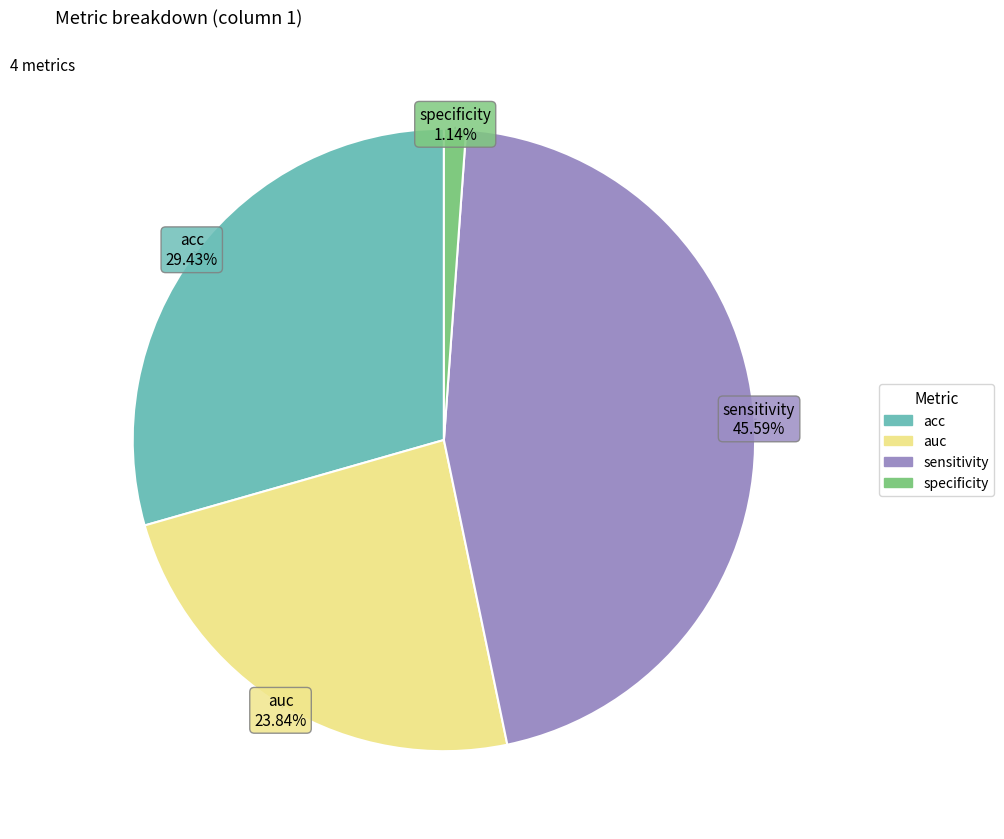

To the nearest percent, what portion does auc represent?

24%